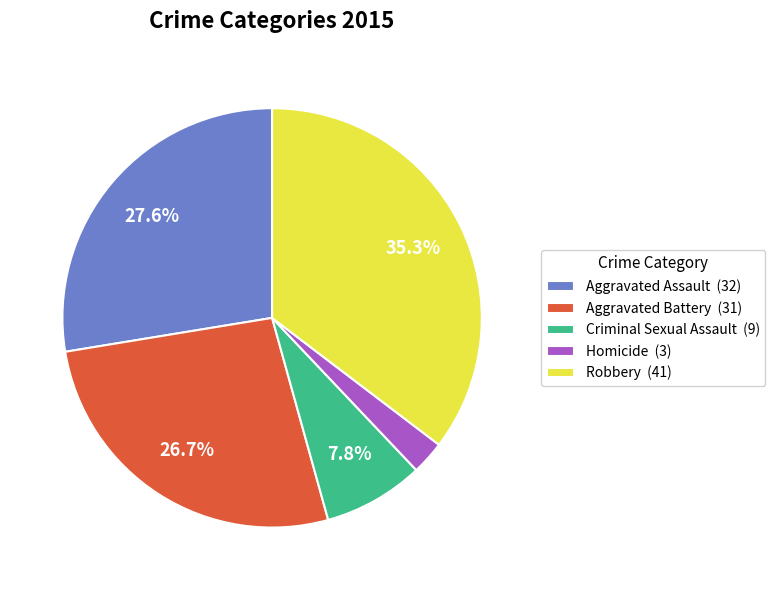

How many slices are in this pie chart?

5